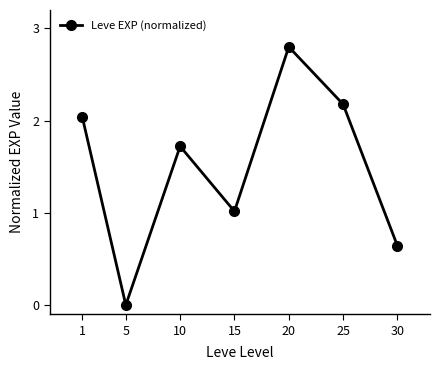

How many lines are shown in the chart?

1